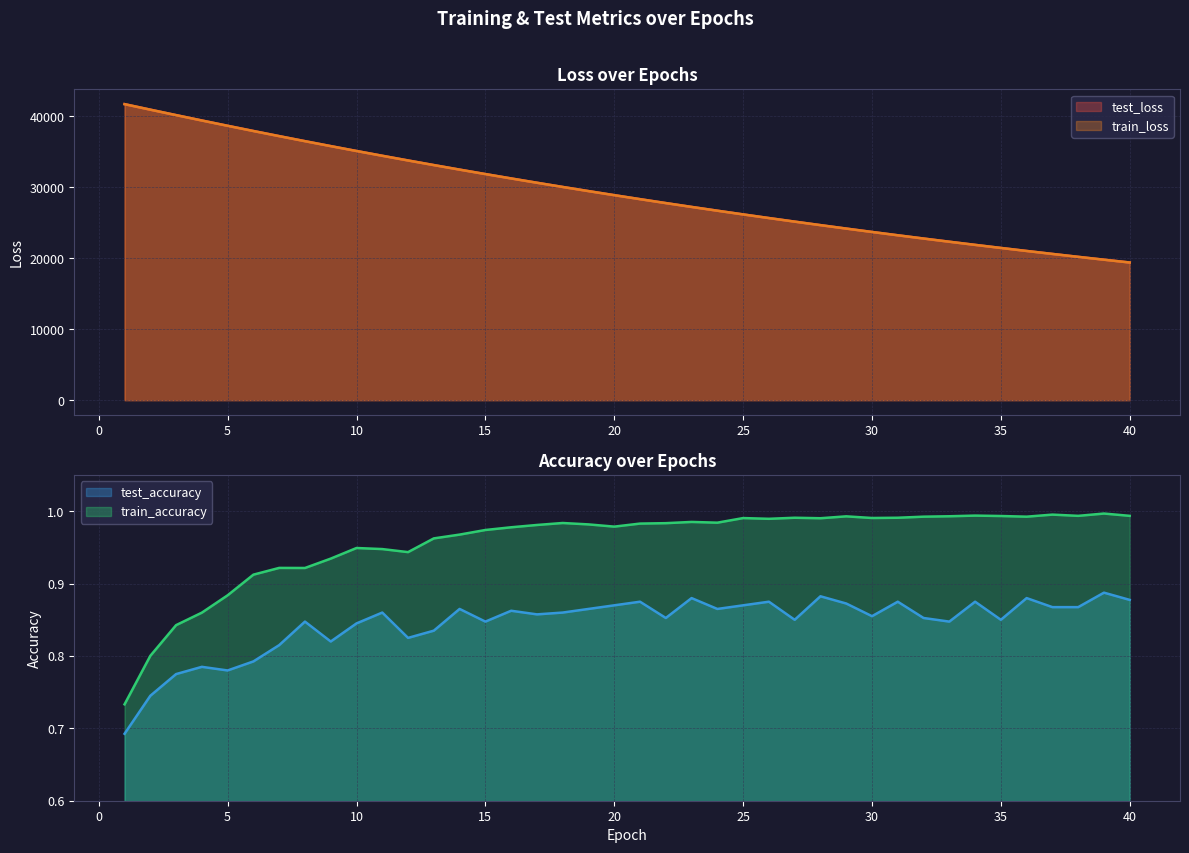

In train_accuracy, how many points are higher than both neighbors (excluding endpoints)?

10